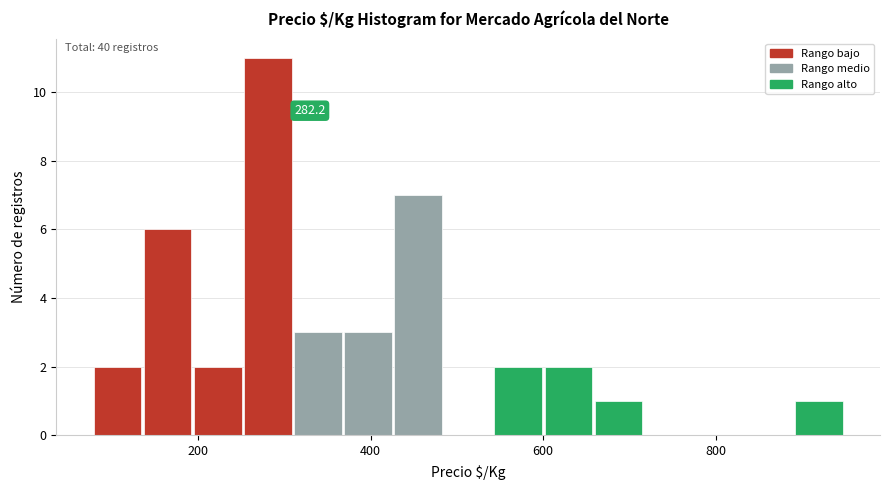

Around what value on the x-axis is the tallest bar? Give the approximate position of its centre, as read against the axis.

280